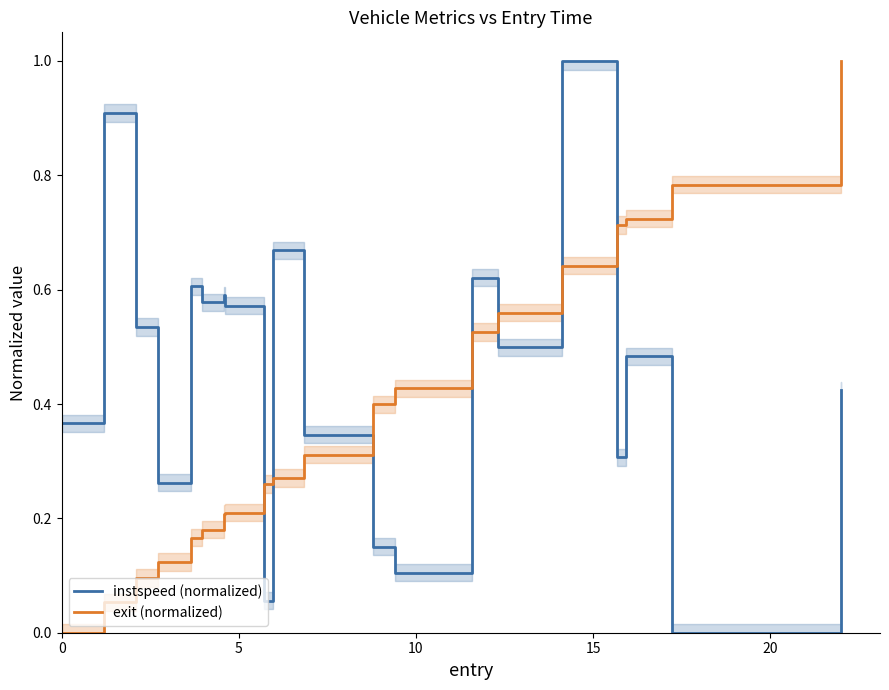

What is the average value of the exit (normalized) series?

0.4